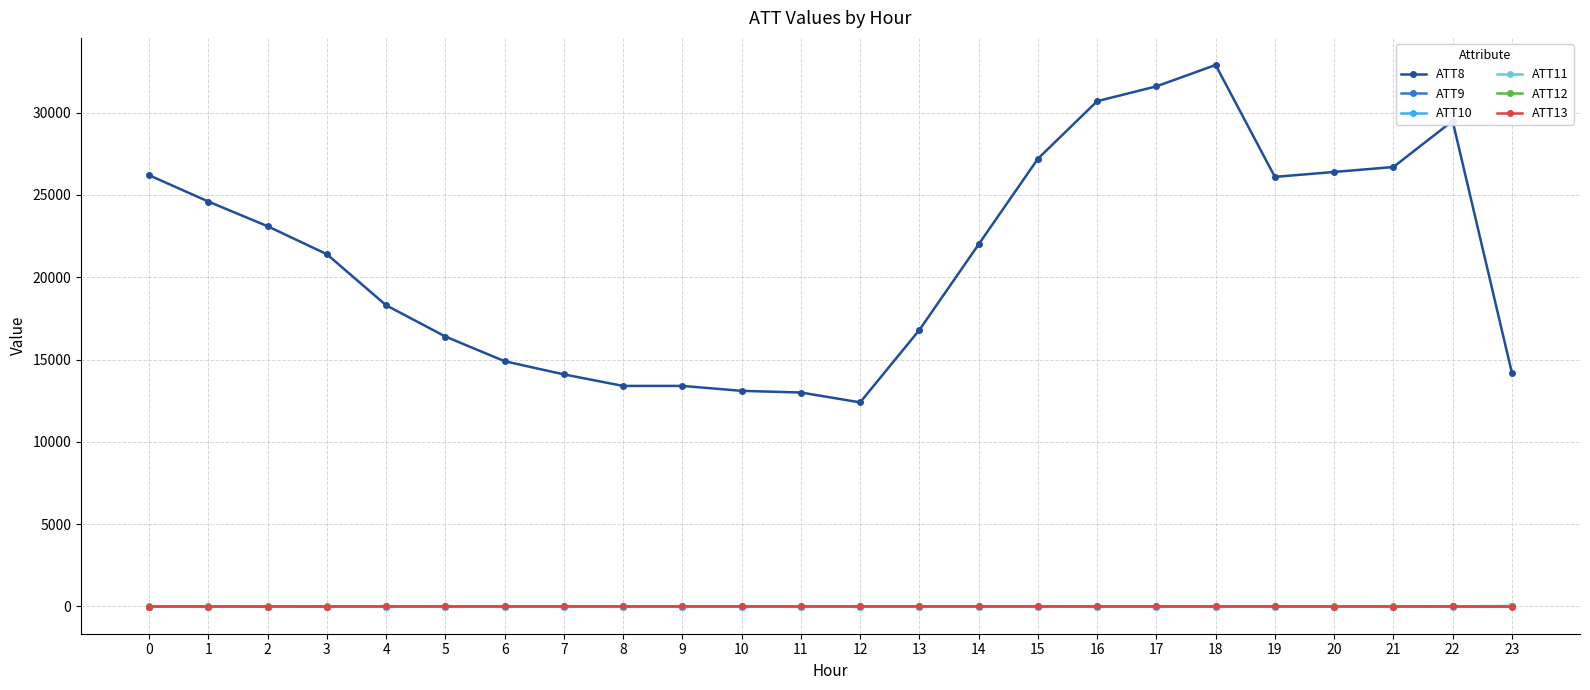

What is the maximum value shown in the chart?

32900.0